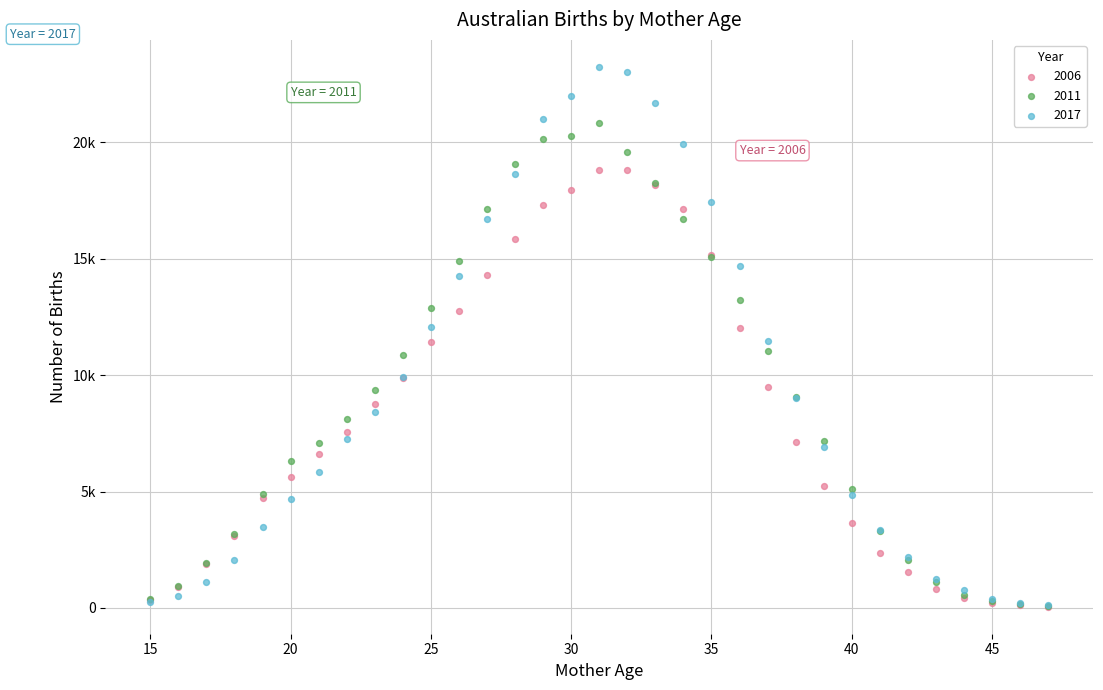

What are all the series names shown in the legend?

2006, 2011, 2017